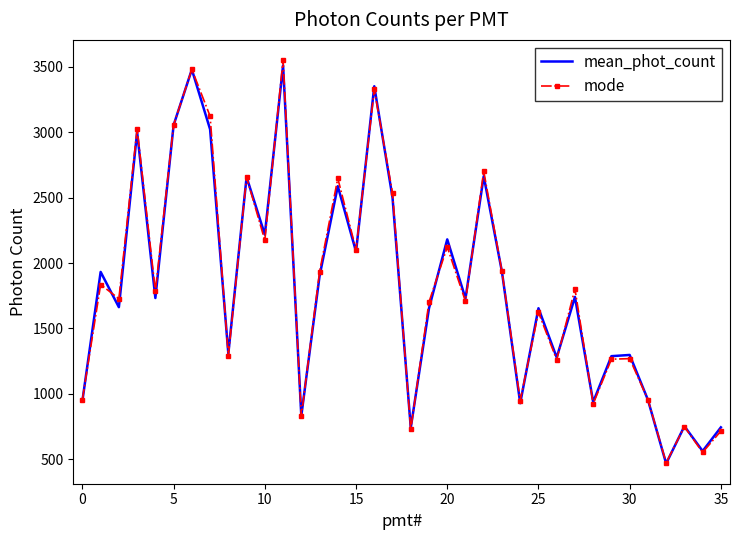

What is the minimum value shown in the chart?

466.5